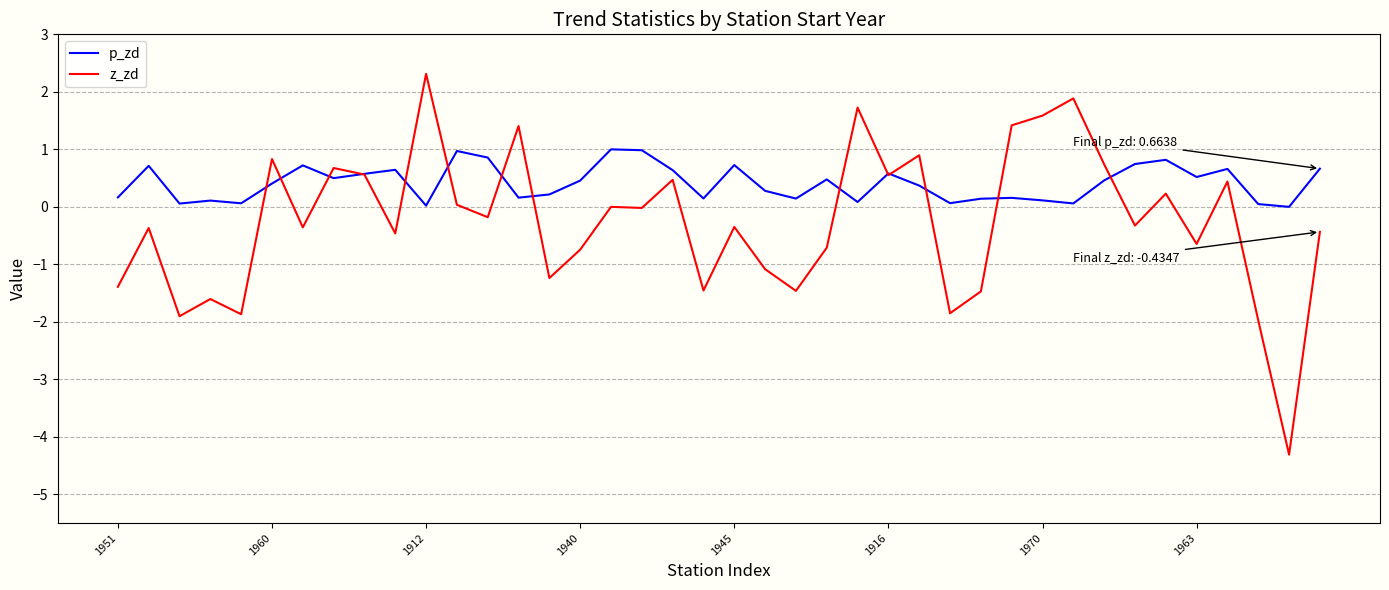

What is the smallest value displayed?

-4.3